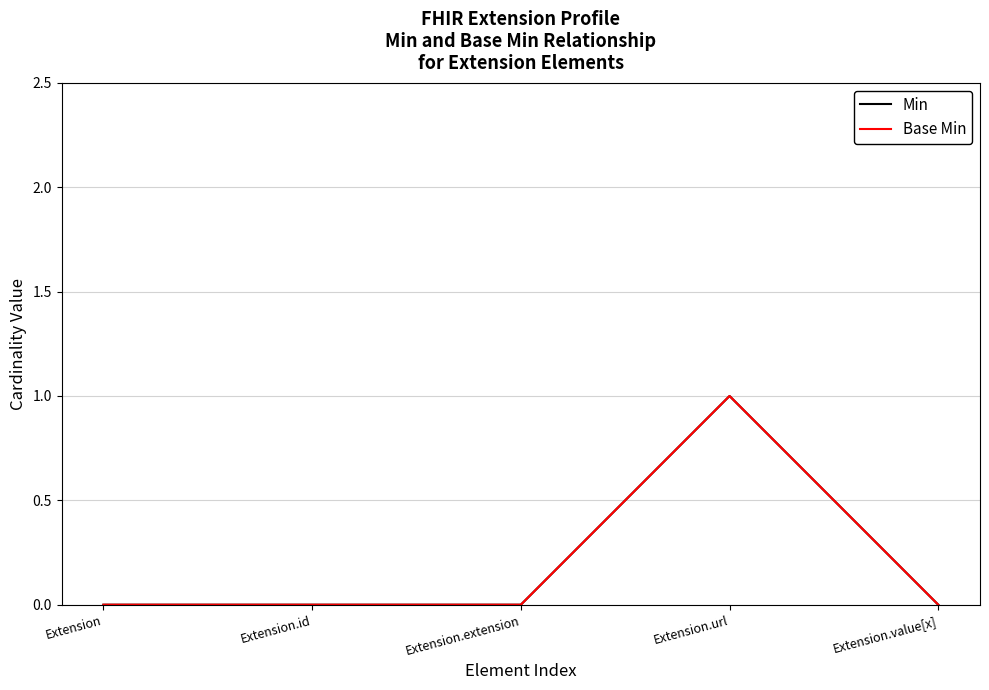

Does the chart have visible grid lines?

Yes